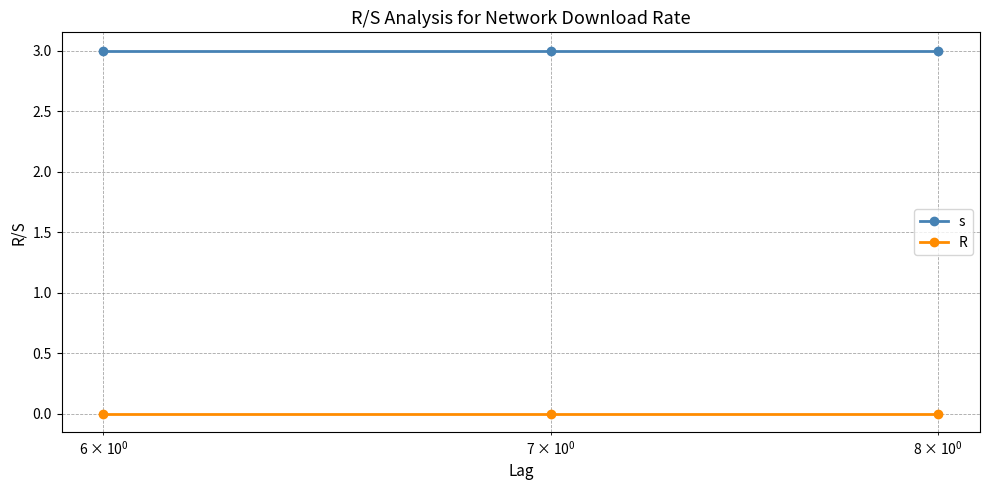

Rank the series by their maximum value, from lowest to highest.

R, s